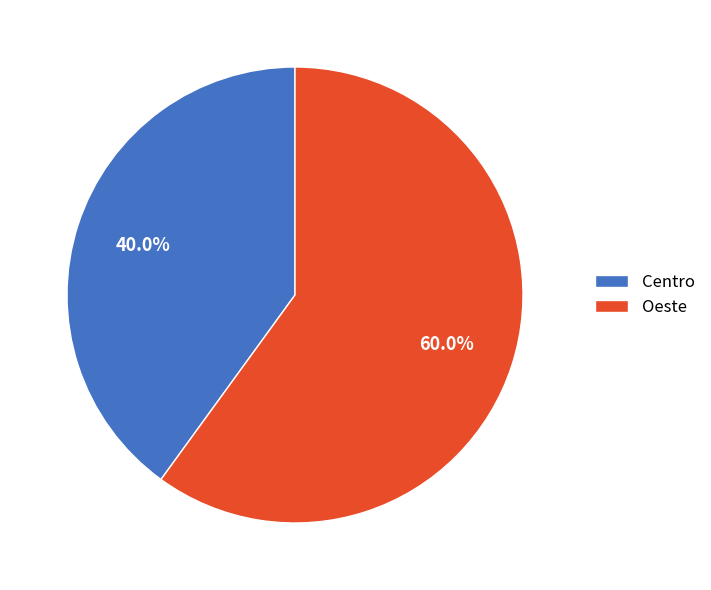

True or false: Centro accounts for 40% of the total.

True